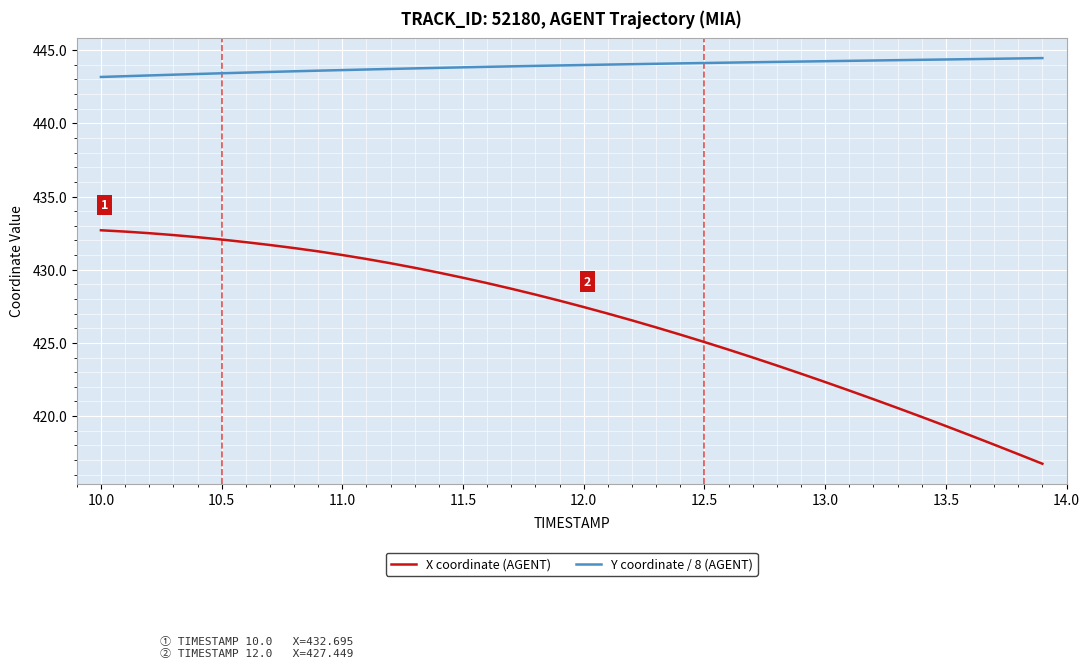

Does the chart have visible grid lines?

Yes